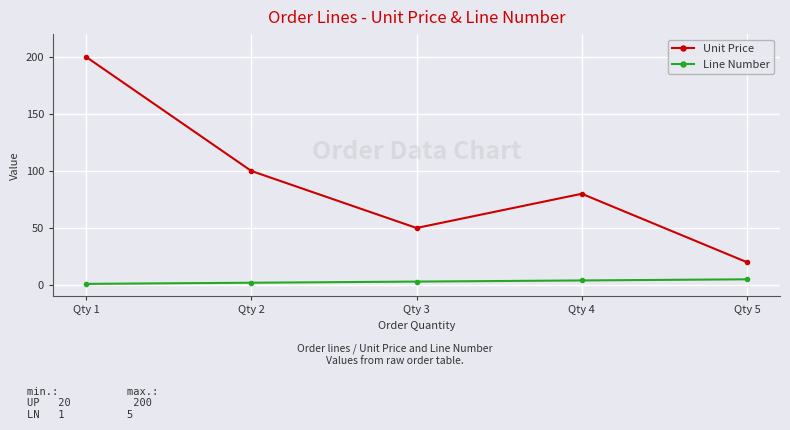

True or false: Line Number and Unit Price cross at least once.

False